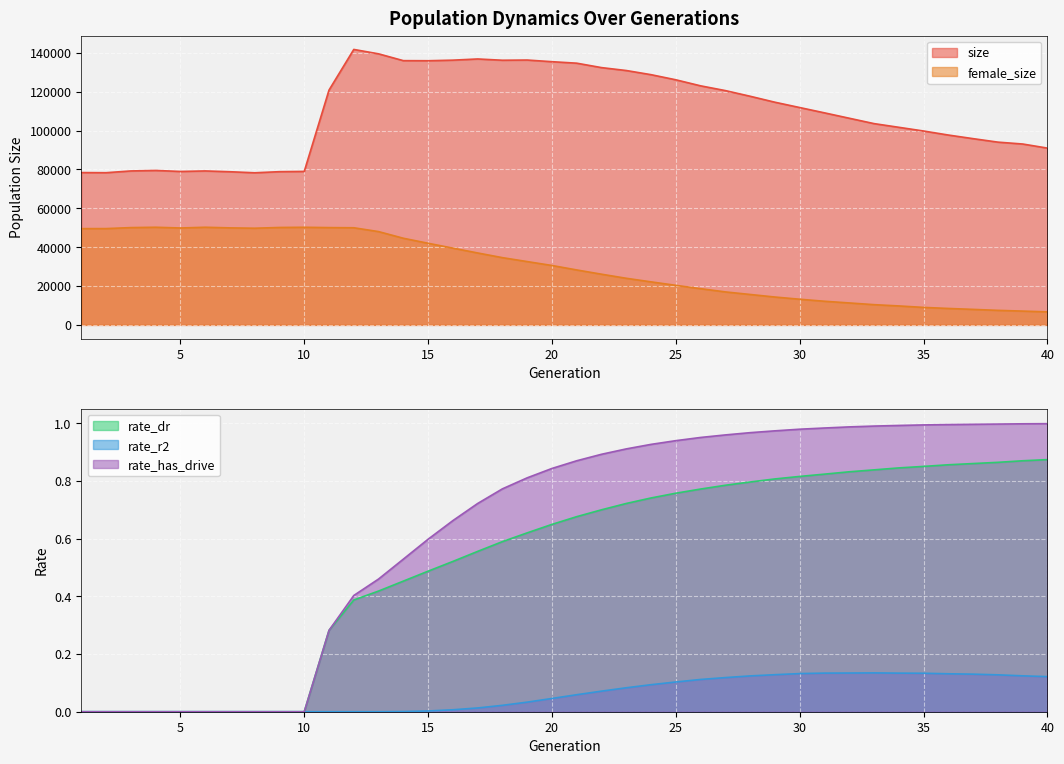

At which category does rate_r2 reach its first local peak?

33